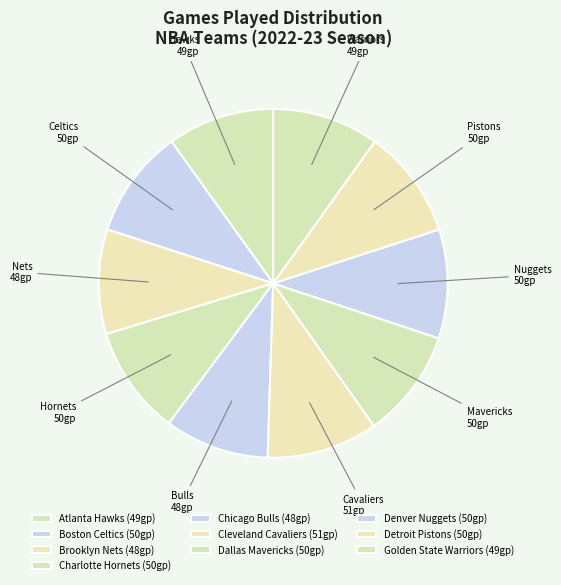

Which slice is the smallest?

Brooklyn Nets